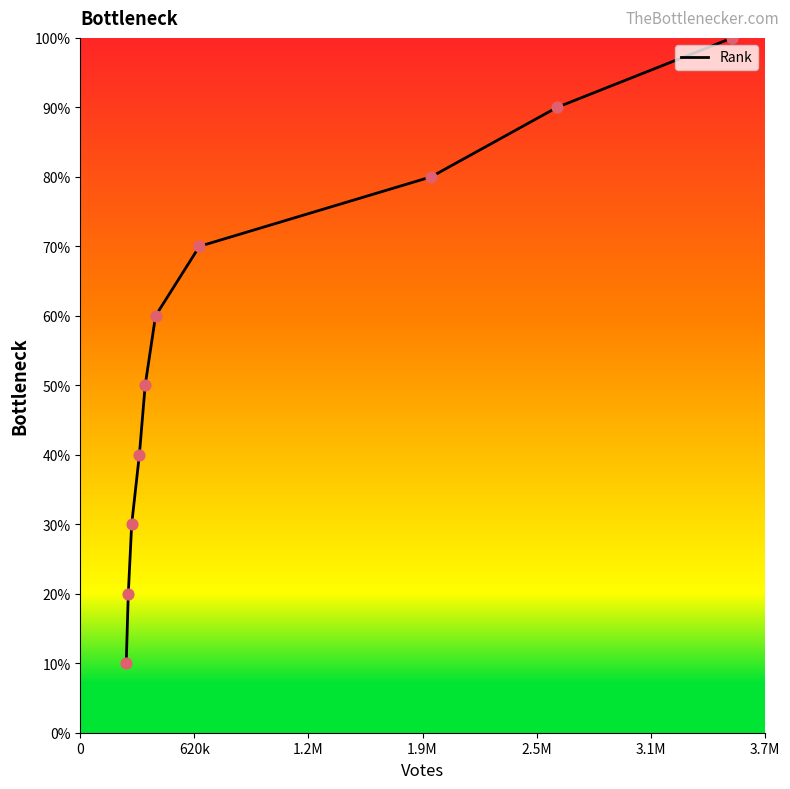

What is the minimum value shown in the chart?

10